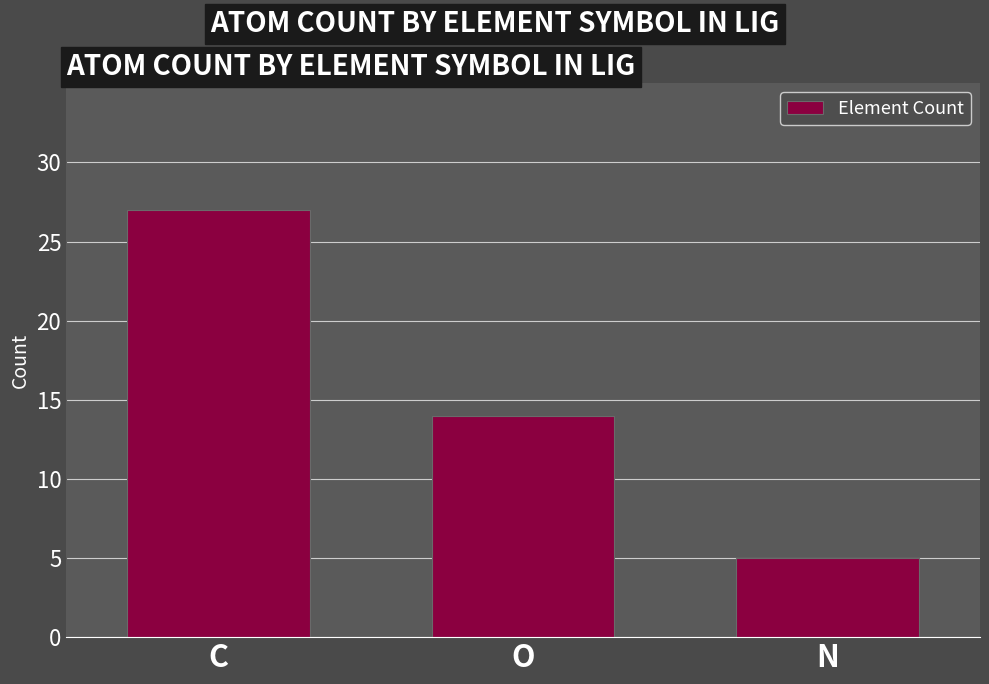

What is the label of the 2nd bar from the right?

O